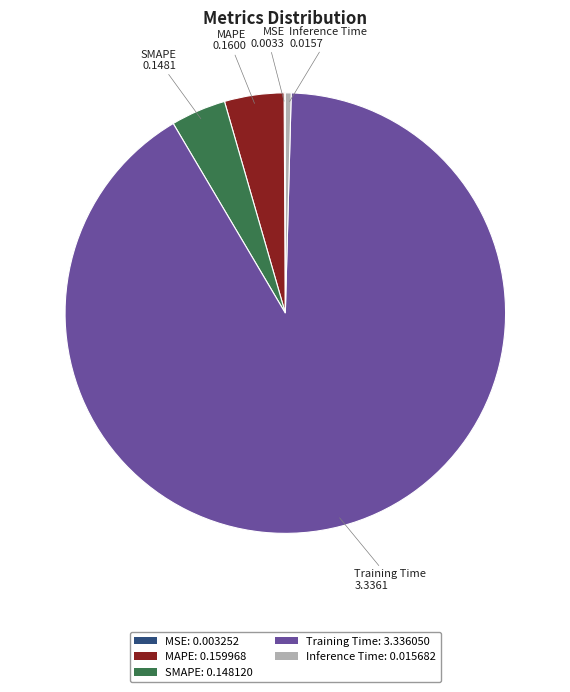

Combined, do Training Time: 3.336050 and MAPE: 0.159968 account for over 50%?

Yes